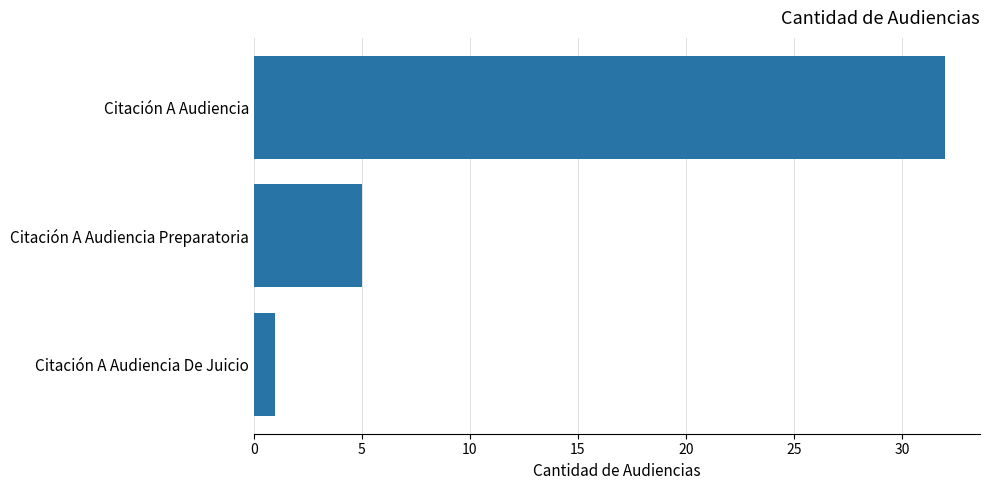

Does the chart contain any negative values?

No